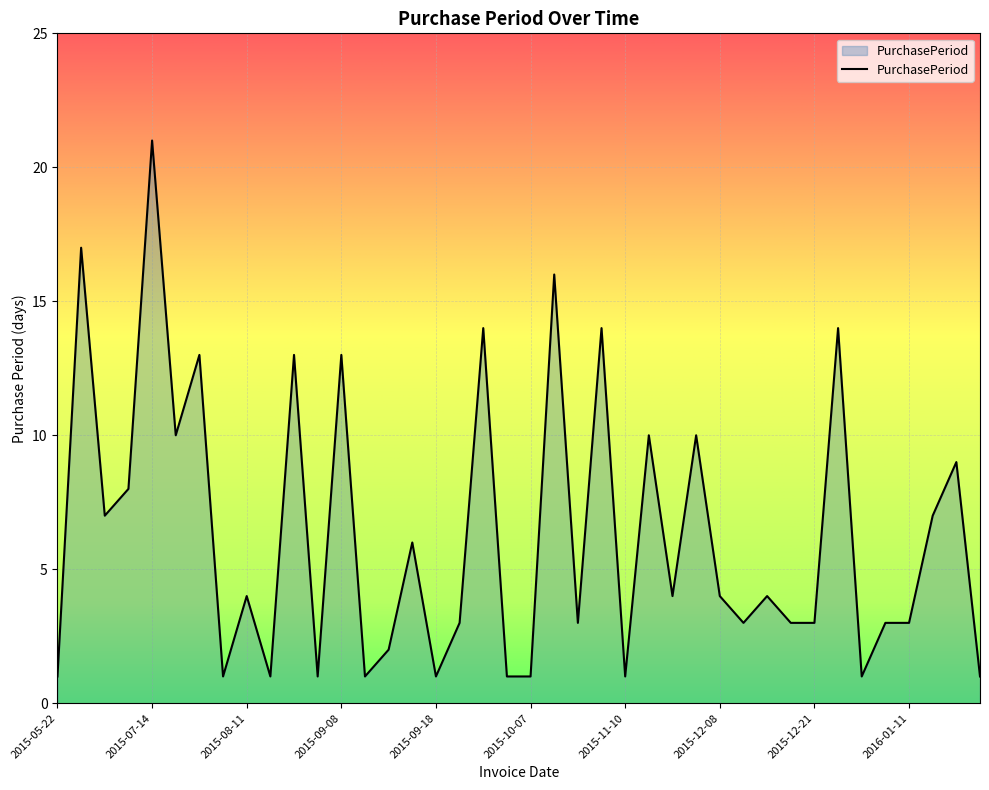

What is the difference between the maximum and minimum values?

20